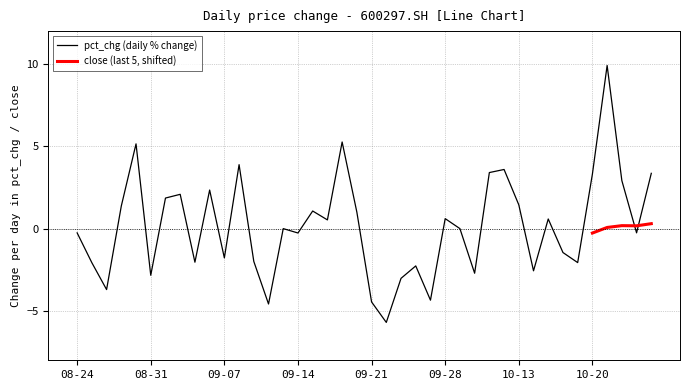

True or false: the data has more than 2 interior local peaks.

True